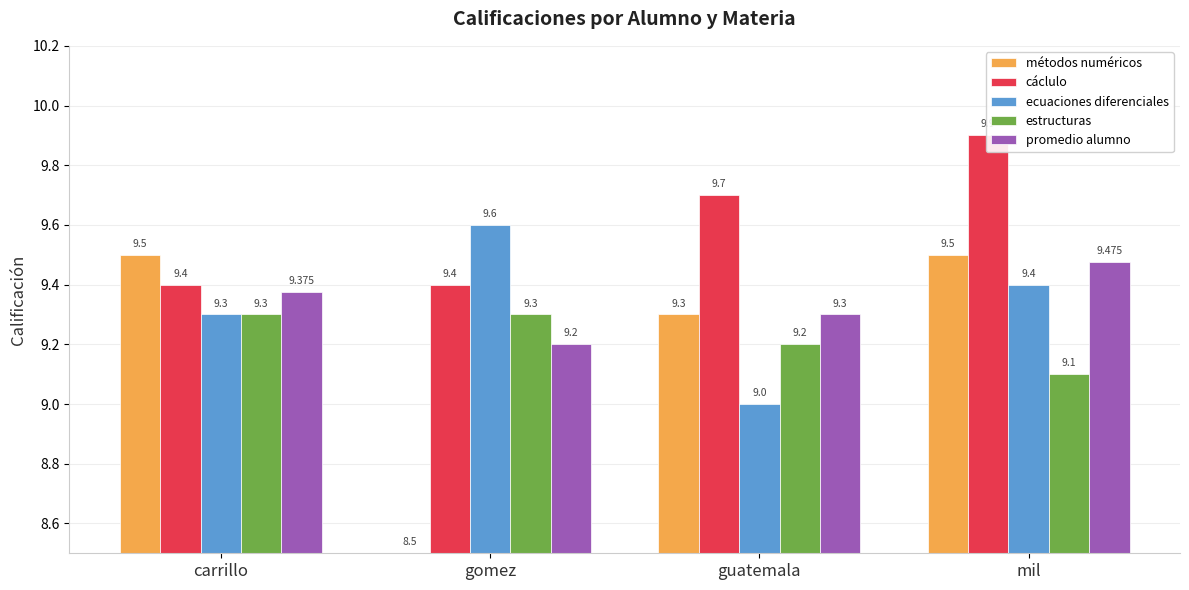

Is it true that promedio alumno equals 9.2 at gomez?

True